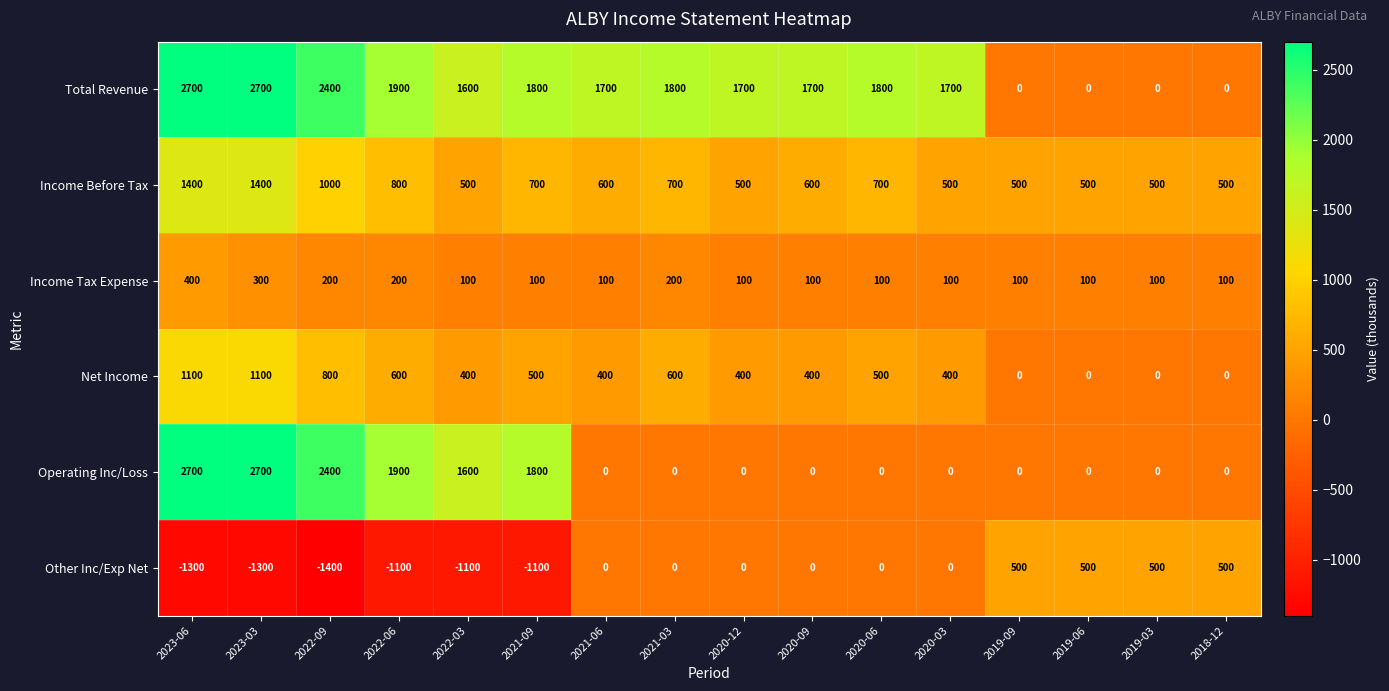

At which category is the sum across all series the highest?

2023-06